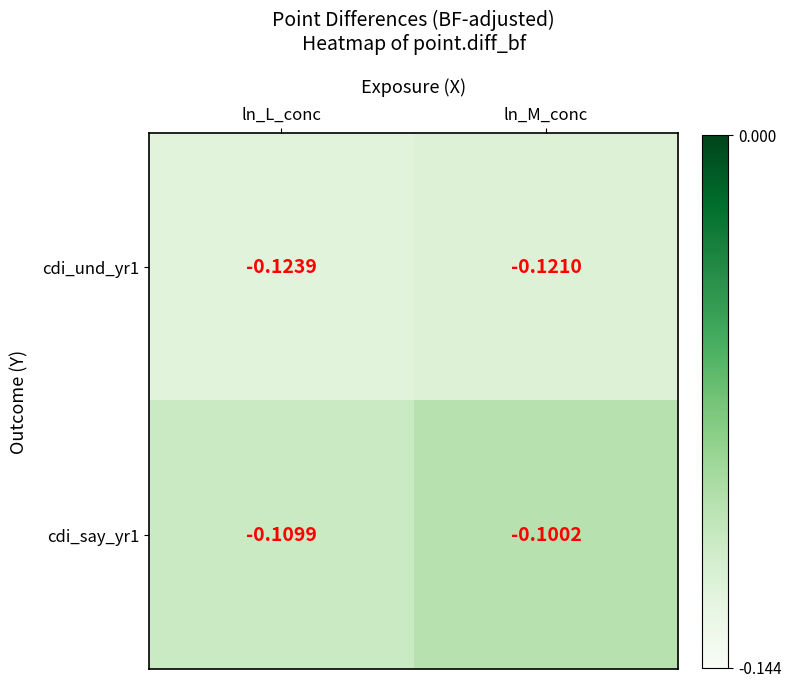

Count the number of data series in this chart.

2